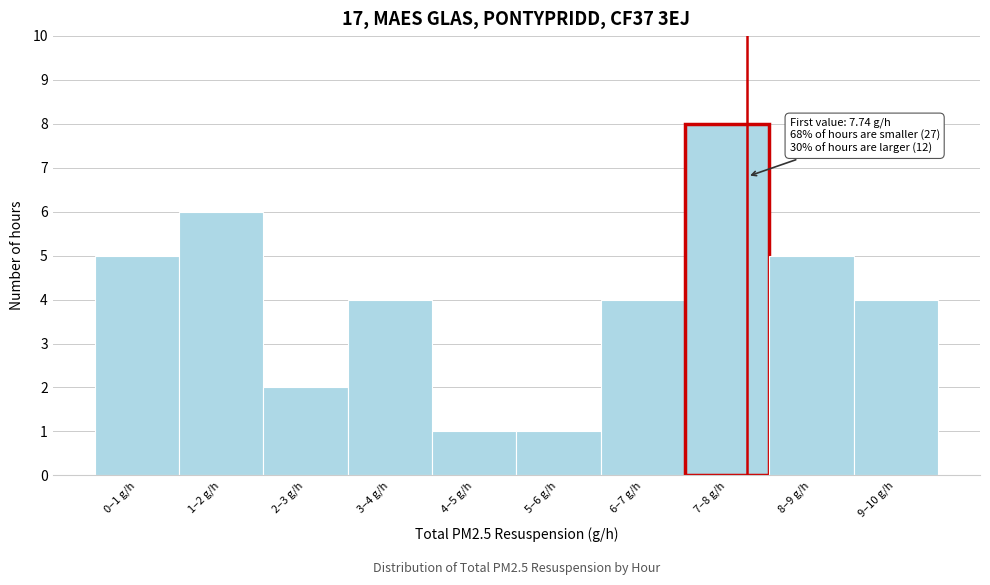

Reading left to right, what are all the values shown in this chart?

5	6	2	4	1	1	4	8	5	4